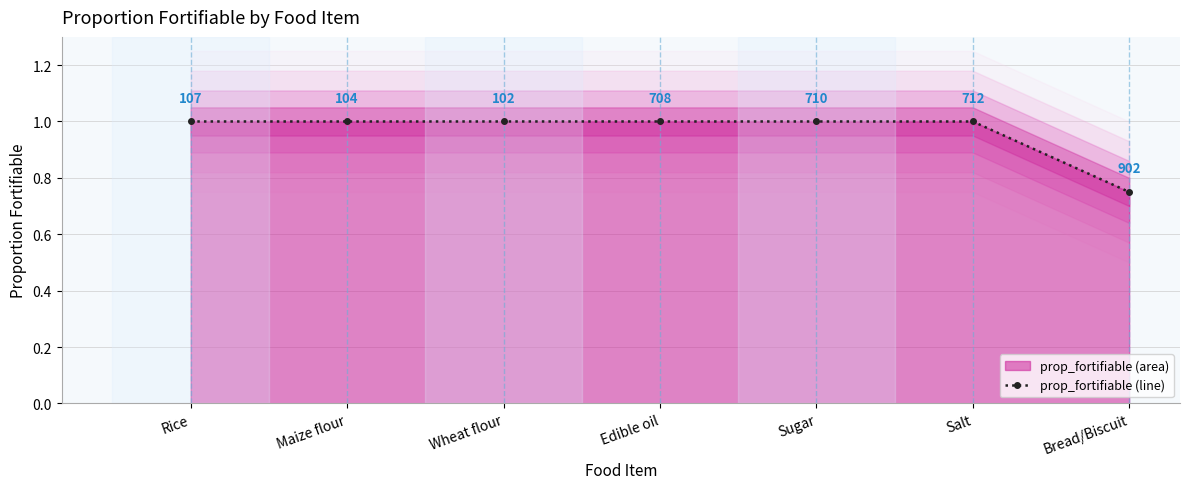

At which label is the value closest to 0?

Bread/Biscuit